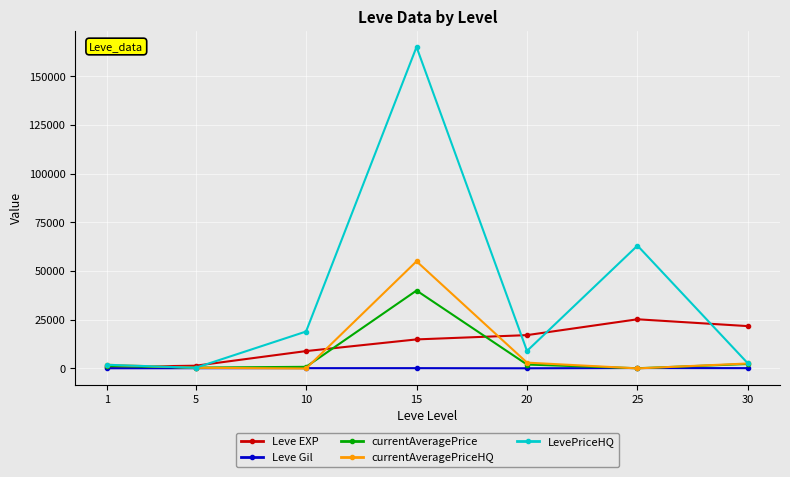

At which category is the sum across all series the highest?

15